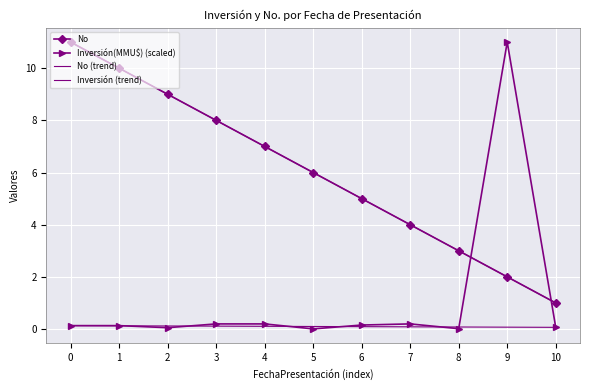

What is the difference between the No values at 7 and 5?

2.0